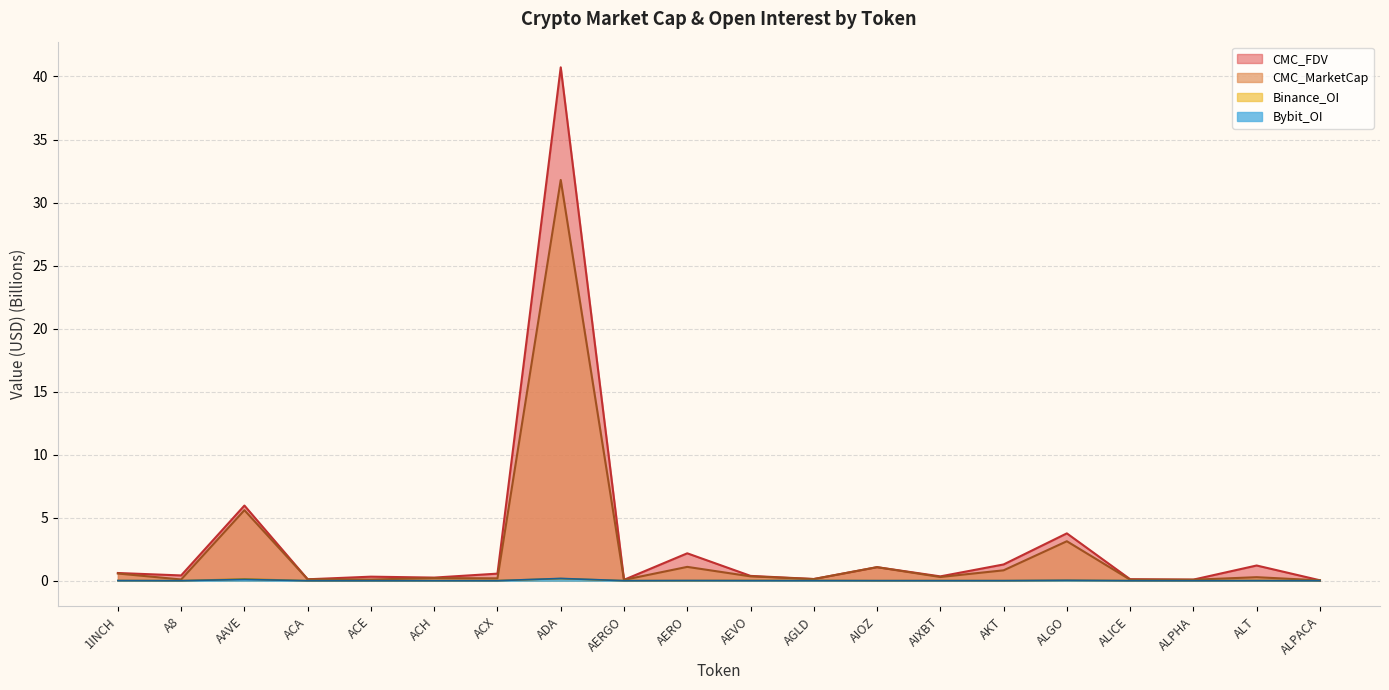

Reading right to left, what are all the values shown in this chart?

CMC_MarketCap: ALPACA=0.0	ALT=0.3	ALPHA=0.1	ALICE=0.1	ALGO=3.1	AKT=0.8	AIXBT=0.3	AIOZ=1.1	AGLD=0.1	AEVO=0.3	AERO=1.1	AERGO=0.1	ADA=31.8	ACX=0.2	ACH=0.2	ACE=0.1	ACA=0.1	AAVE=5.6	A8=0.1	1INCH=0.6
CMC_FDV: ALPACA=0.0	ALT=1.2	ALPHA=0.1	ALICE=0.1	ALGO=3.8	AKT=1.3	AIXBT=0.3	AIOZ=1.1	AGLD=0.1	AEVO=0.4	AERO=2.2	AERGO=0.1	ADA=40.7	ACX=0.6	ACH=0.2	ACE=0.3	ACA=0.1	AAVE=6.0	A8=0.4	1INCH=0.6
Binance_OI: ALPACA=0.0	ALT=0.0	ALPHA=0.0	ALICE=0.0	ALGO=0.0	AKT=0.0	AIXBT=0.0	AIOZ=0.0	AGLD=0.0	AEVO=0.0	AERO=0.0	AERGO=0.0	ADA=0.2	ACX=0.0	ACH=0.0	ACE=0.0	ACA=0.0	AAVE=0.1	A8=0.0	1INCH=0.0
Bybit_OI: ALPACA=0.0	ALT=0.0	ALPHA=0.0	ALICE=0.0	ALGO=0.0	AKT=0.0	AIXBT=0.0	AIOZ=0.0	AGLD=0.0	AEVO=0.0	AERO=0.0	AERGO=0.0	ADA=0.2	ACX=0.0	ACH=0.0	ACE=0.0	ACA=0.0	AAVE=0.1	A8=0.0	1INCH=0.0